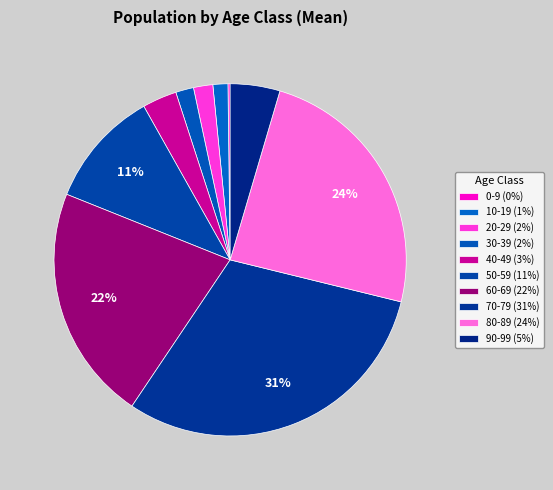

Which category has the biggest portion of the pie?

70-79